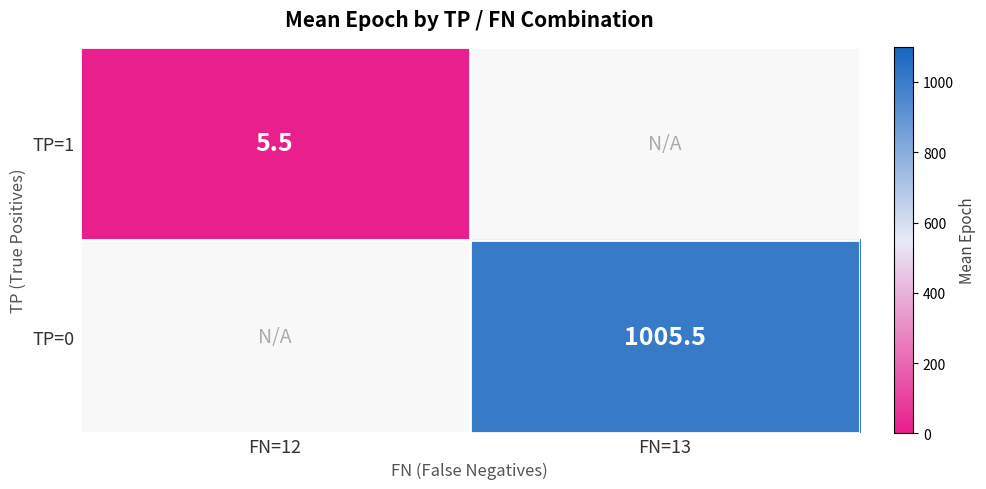

What is the greatest value displayed?

1005.5